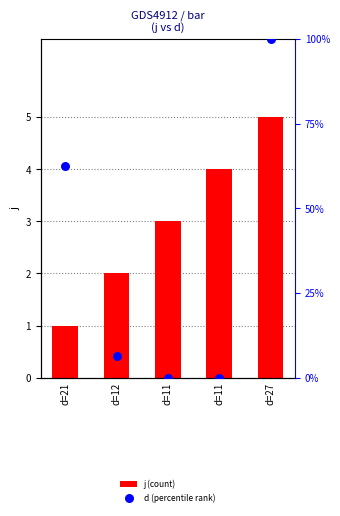

How many values in the j (count) series are below 3?

2